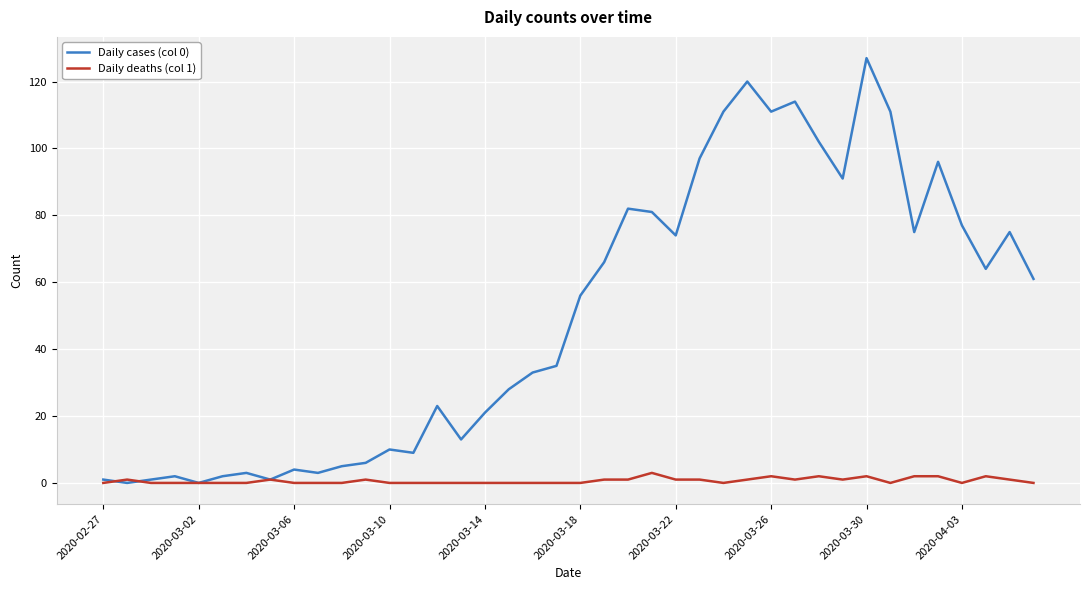

After their last crossing, which series has the higher values: Daily cases (col 0) or Daily deaths (col 1)?

Daily cases (col 0)